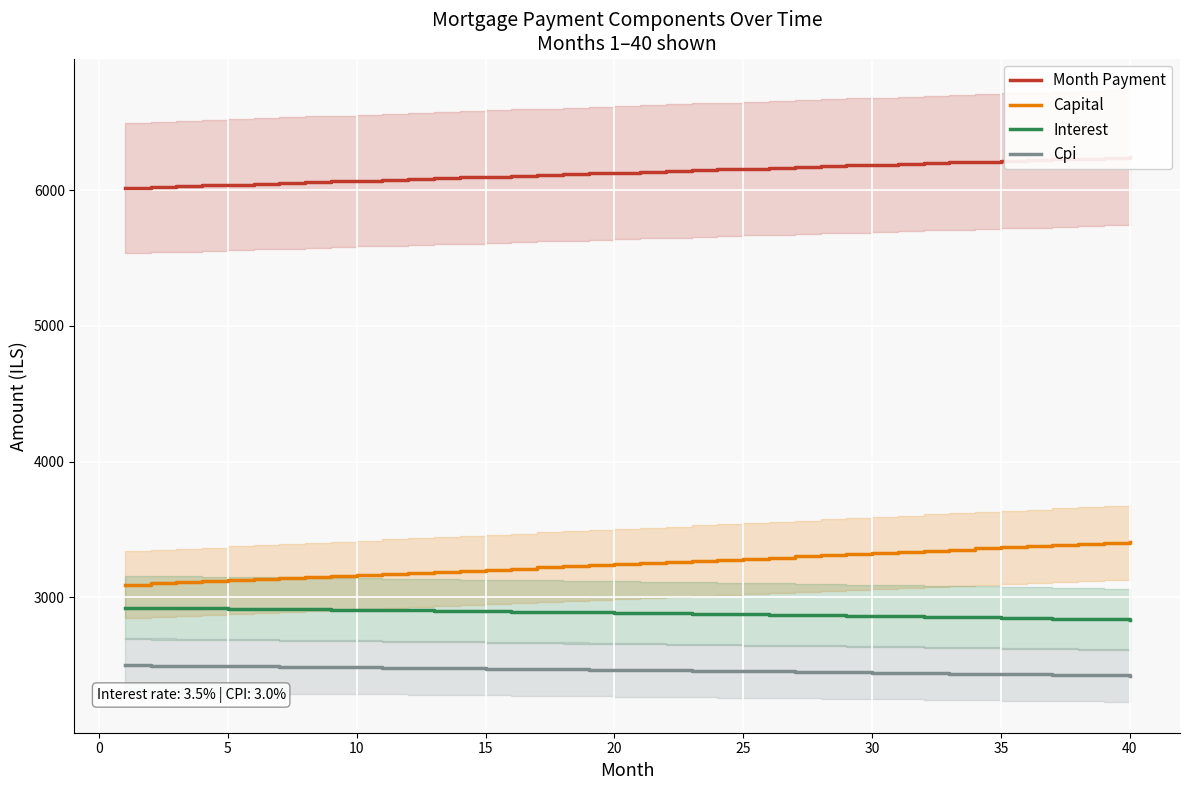

What is the highest value of the Capital series?

3410.6